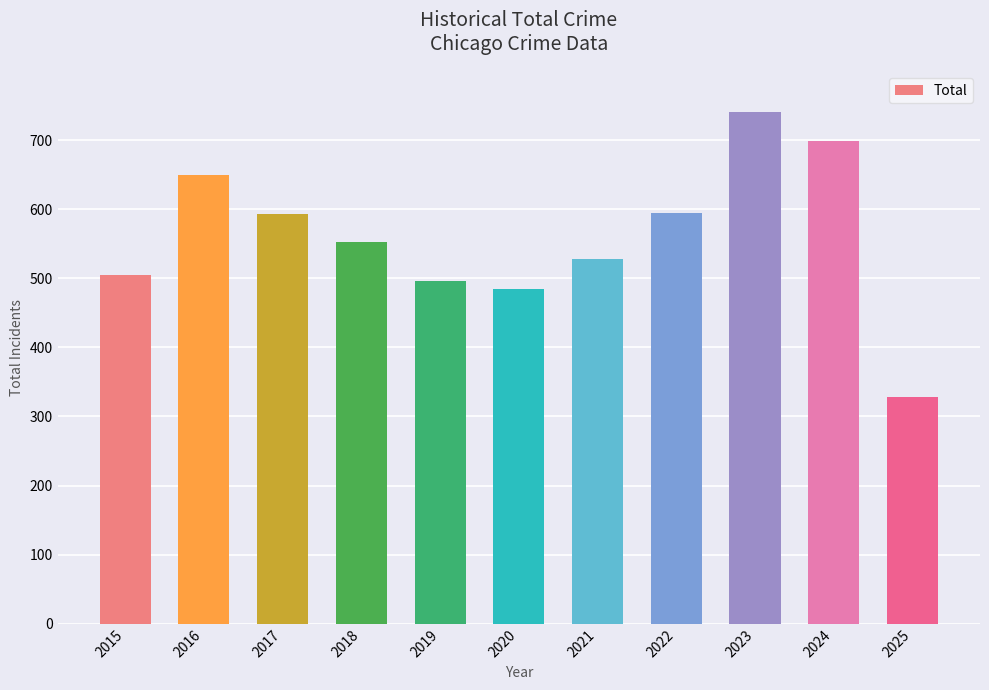

What is the value of the 2nd bar from the left?

649